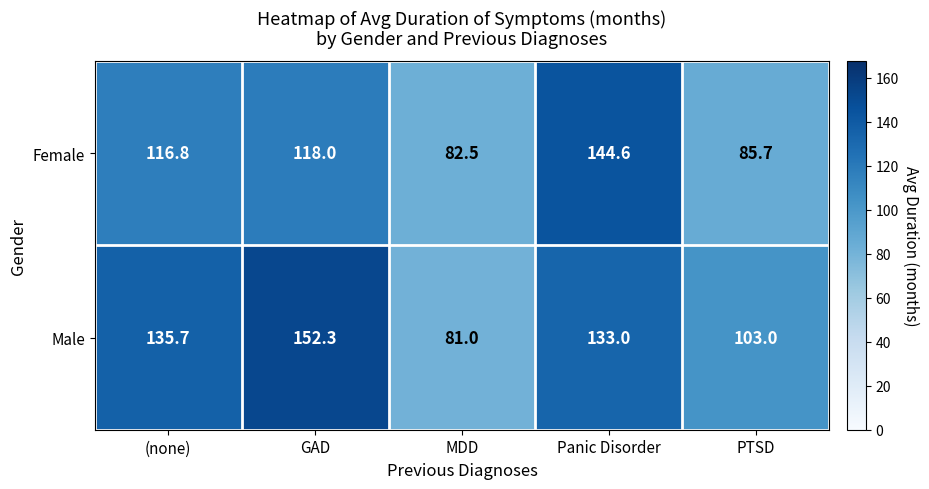

Rank the series at Panic Disorder from highest to lowest value.

Female, Male